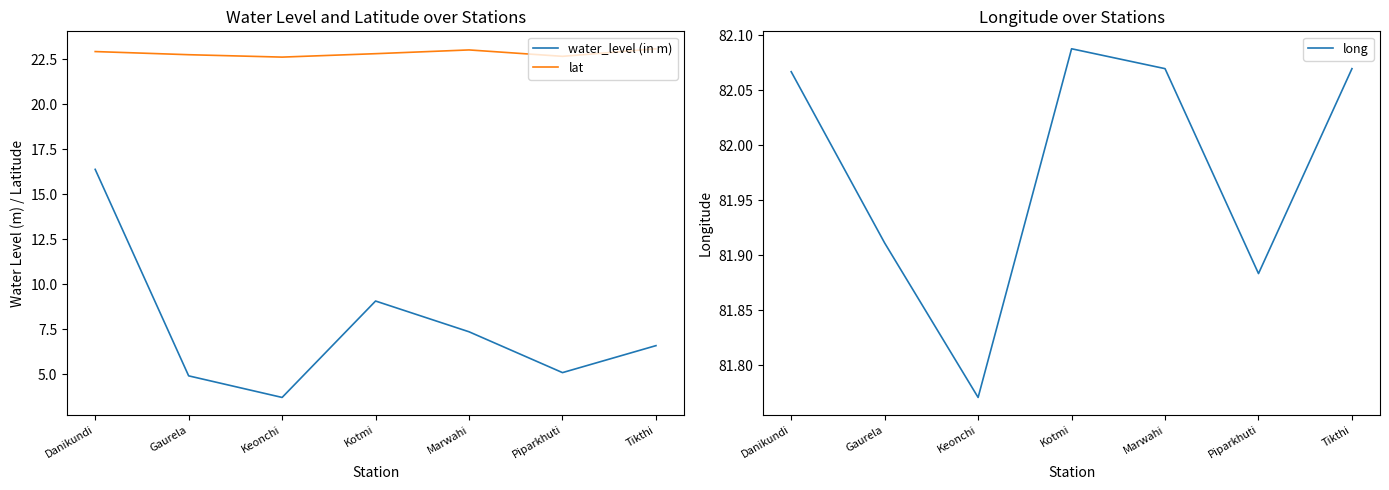

Rank the categories by lat value from highest to lowest.

Tikthi, Marwahi, Danikundi, Kotmi, Gaurela, Piparkhuti, Keonchi